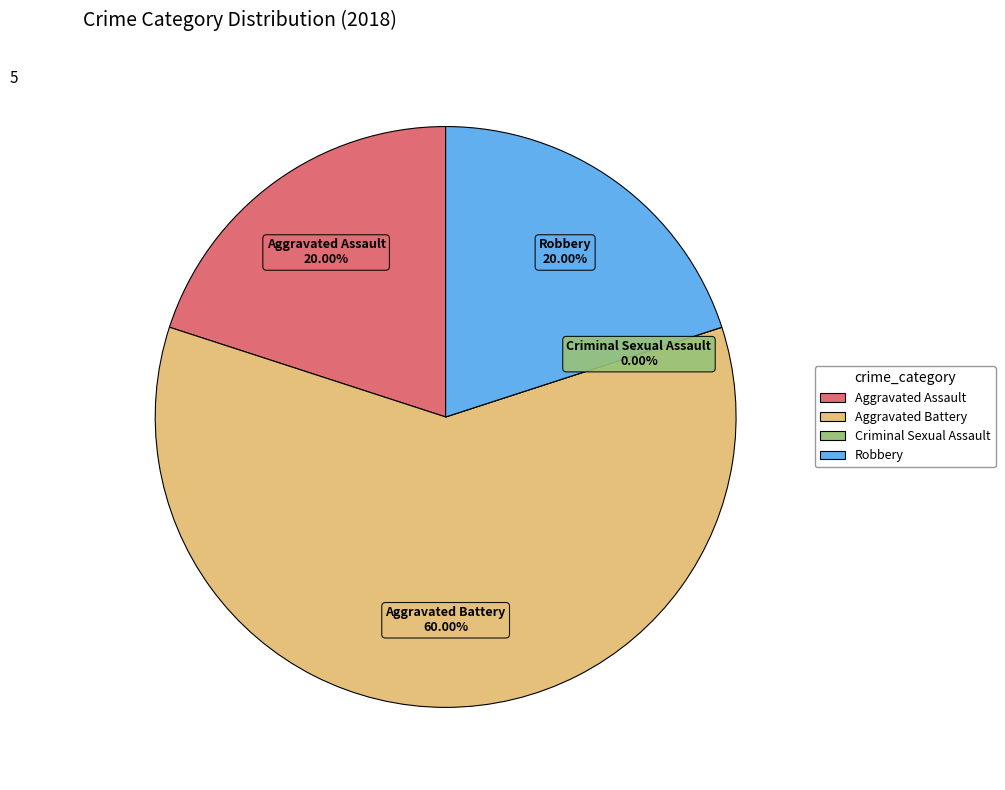

Count the number of slices in the pie.

4